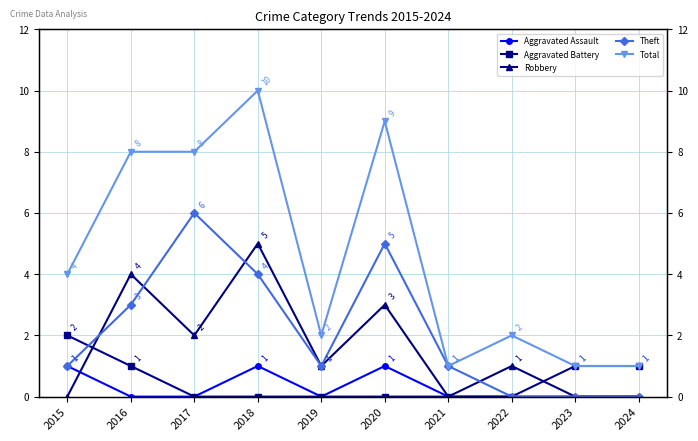

What value does the Robbery series have at 2017?

2